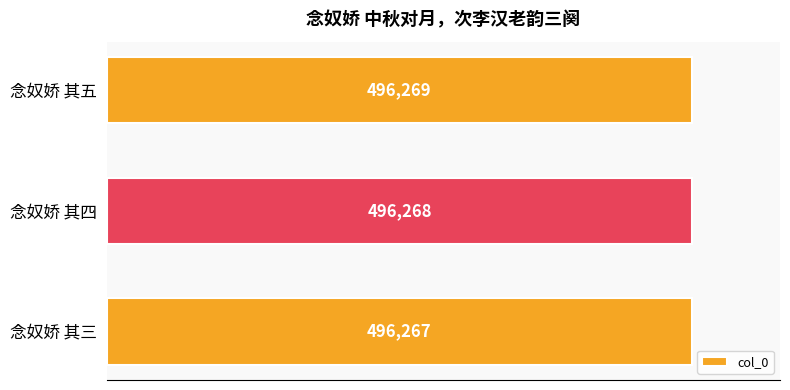

What is the sum of all values?

1488804